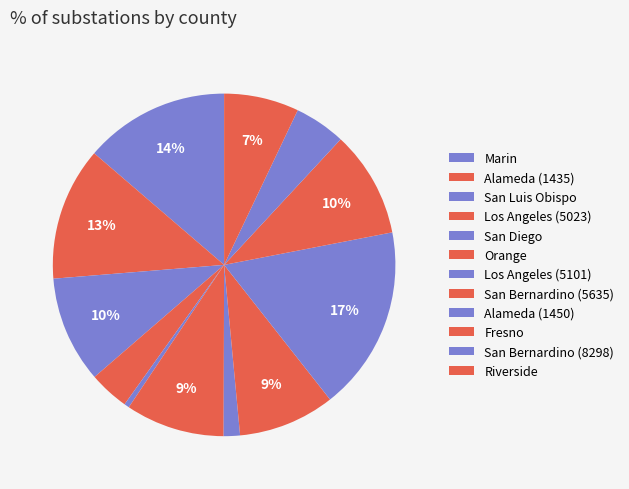

Does any single category account for the majority?

No